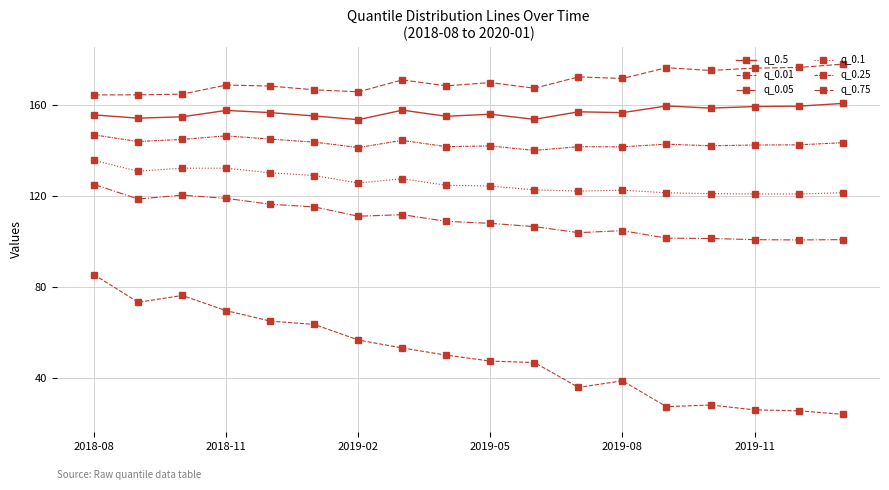

What is the difference between the maximum and second lowest values in the q_0.25 series?

5.5